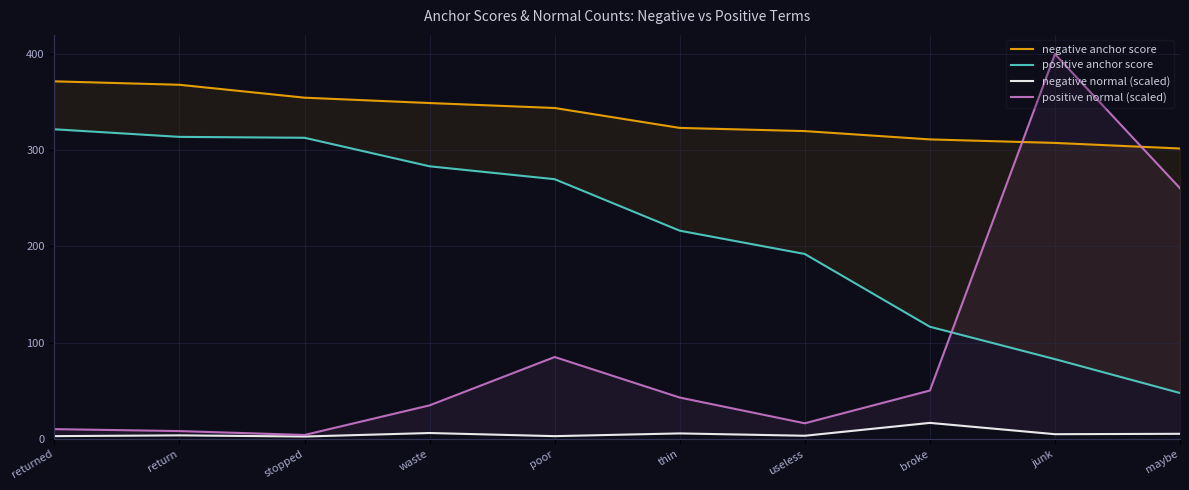

Is the value of negative anchor score at stopped greater than the value of positive normal (scaled) at useless?

Yes